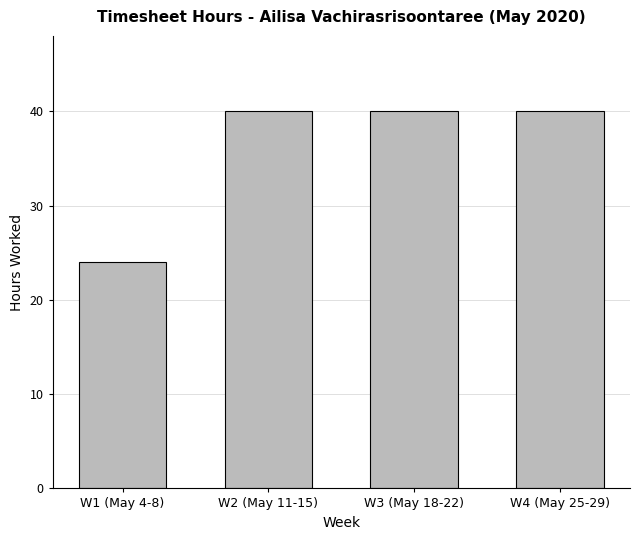

Does the chart contain stacked bars?

No